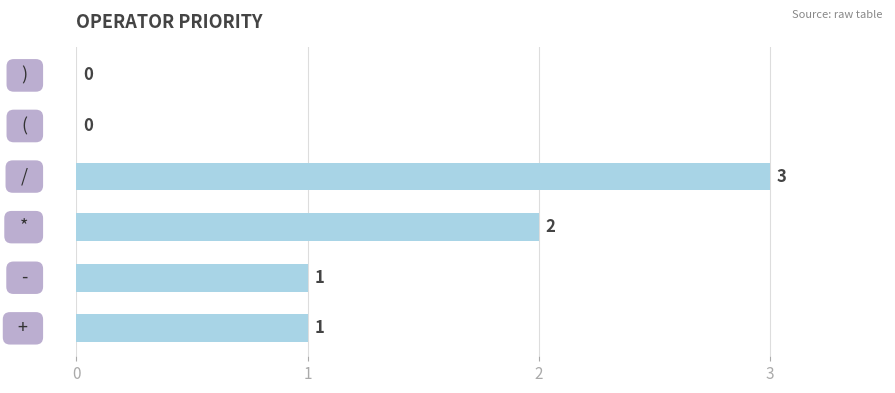

What is the greatest value displayed?

3